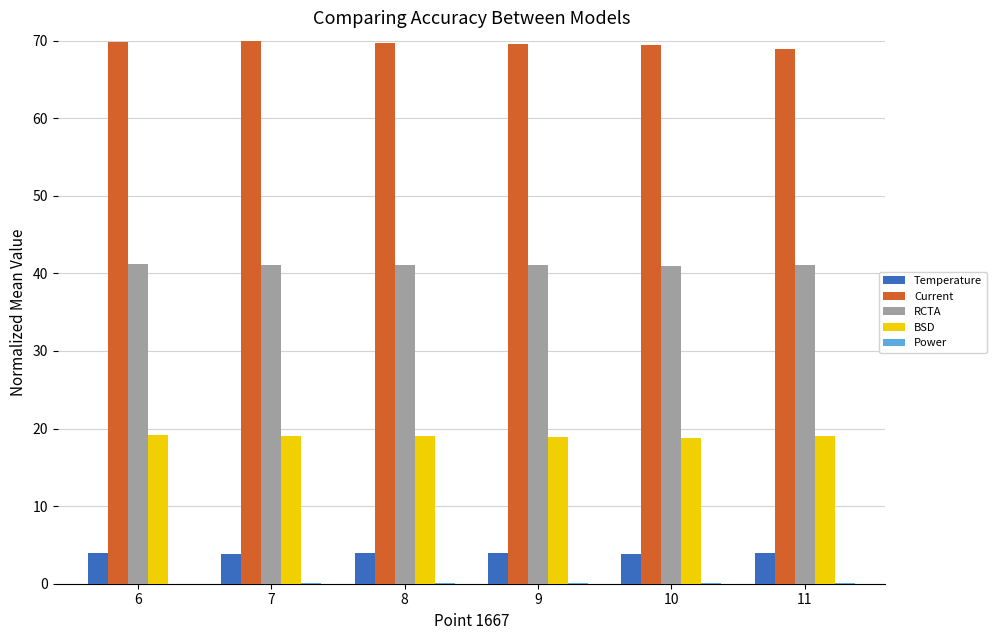

Are the bars grouped side by side (vs. stacked)?

Yes